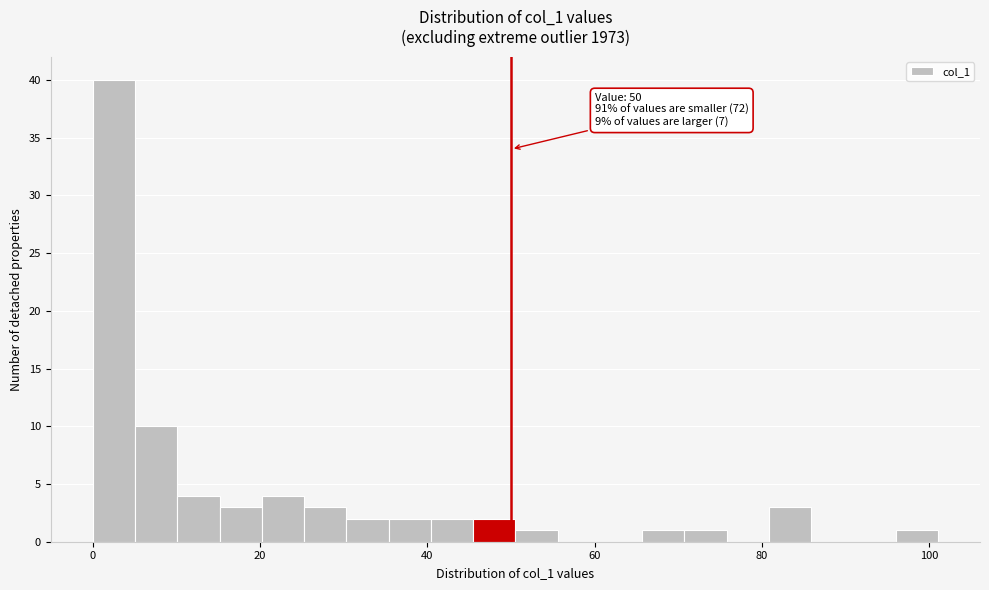

Read against the x-axis, roughly where is the centre of the tallest bar?

2